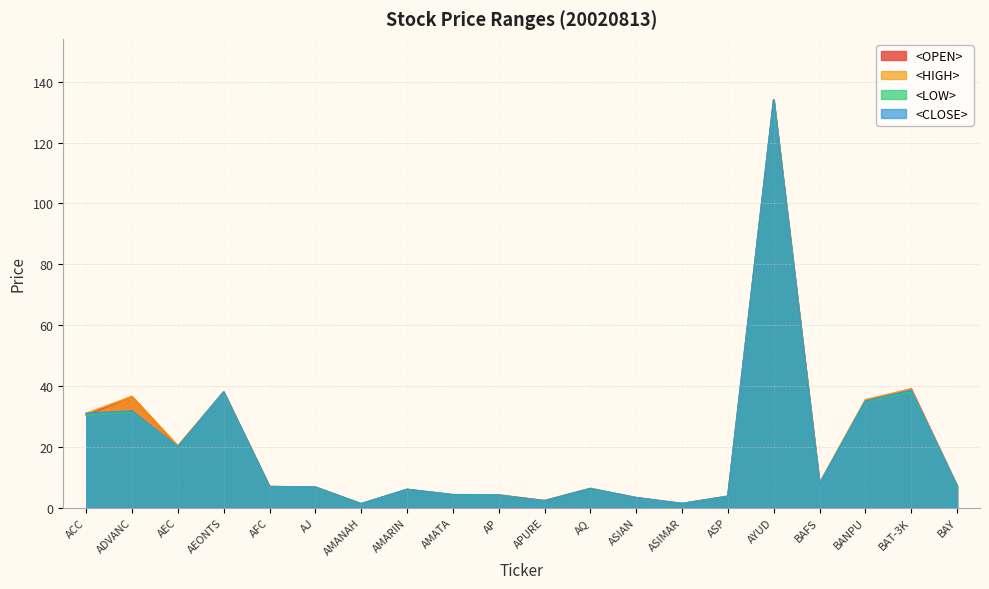

What position from the left is AMANAH?

7